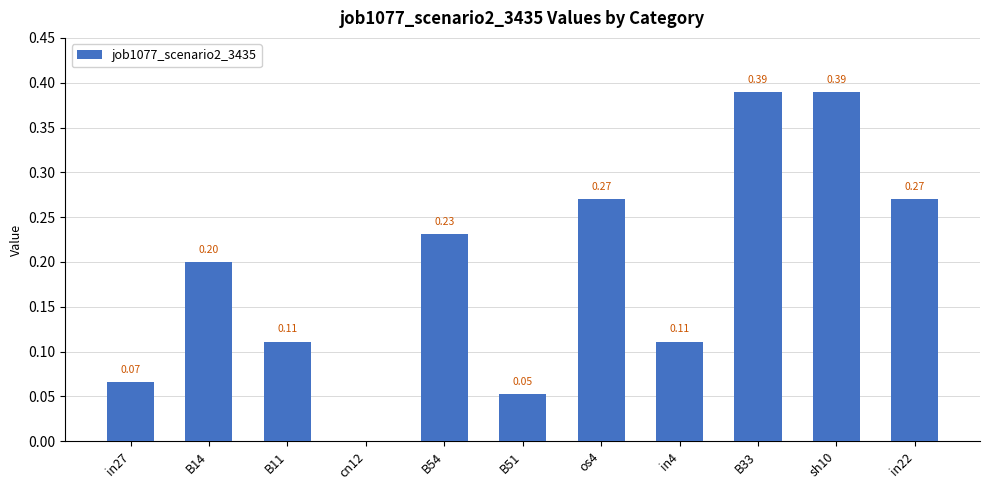

What is the sum of all values?

2.1